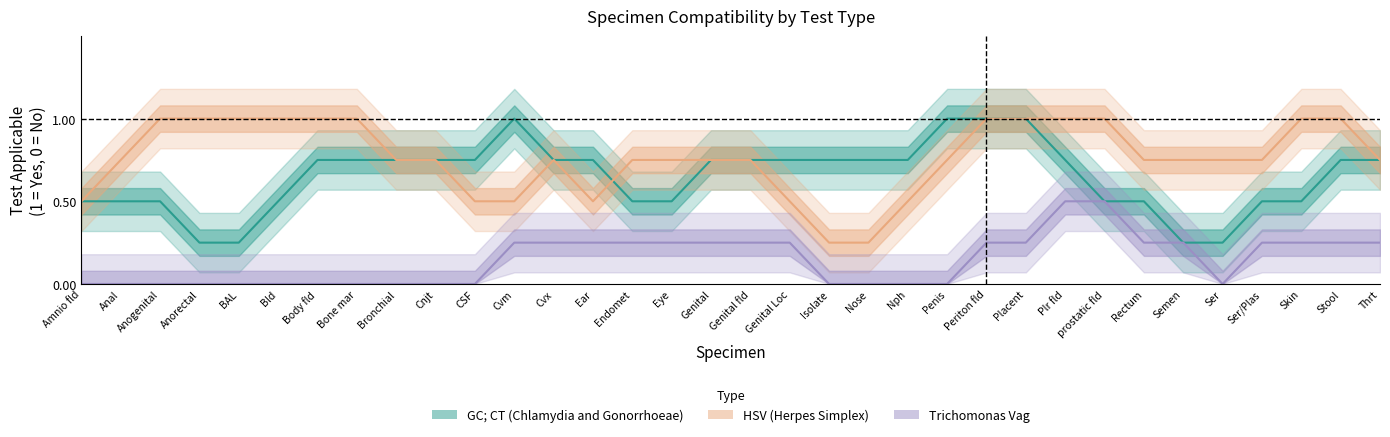

Which series changed the most between Anorectal and Ear?

GC_CT